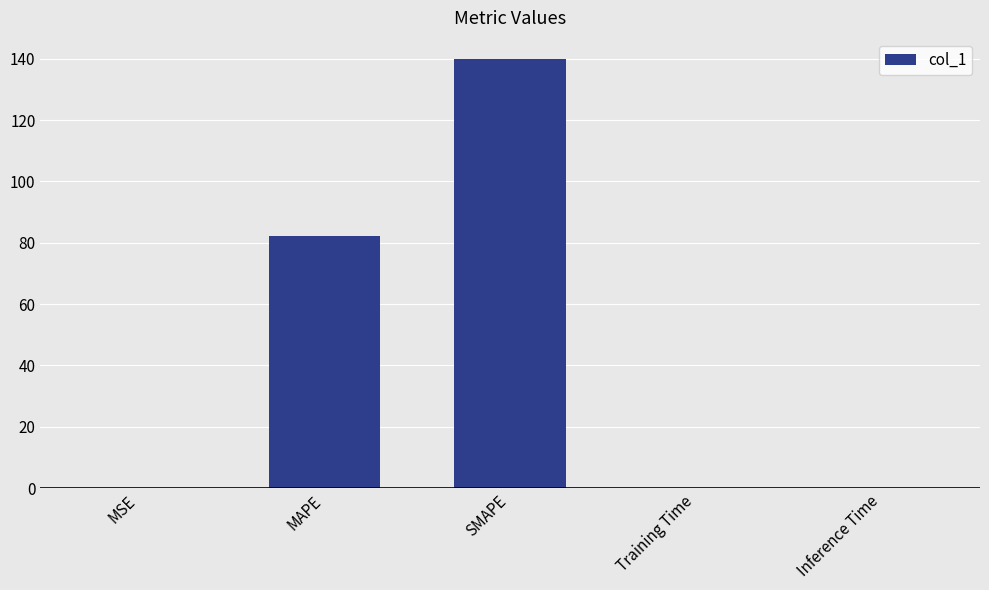

What is the ratio of the value at MAPE to the value at SMAPE?

0.6